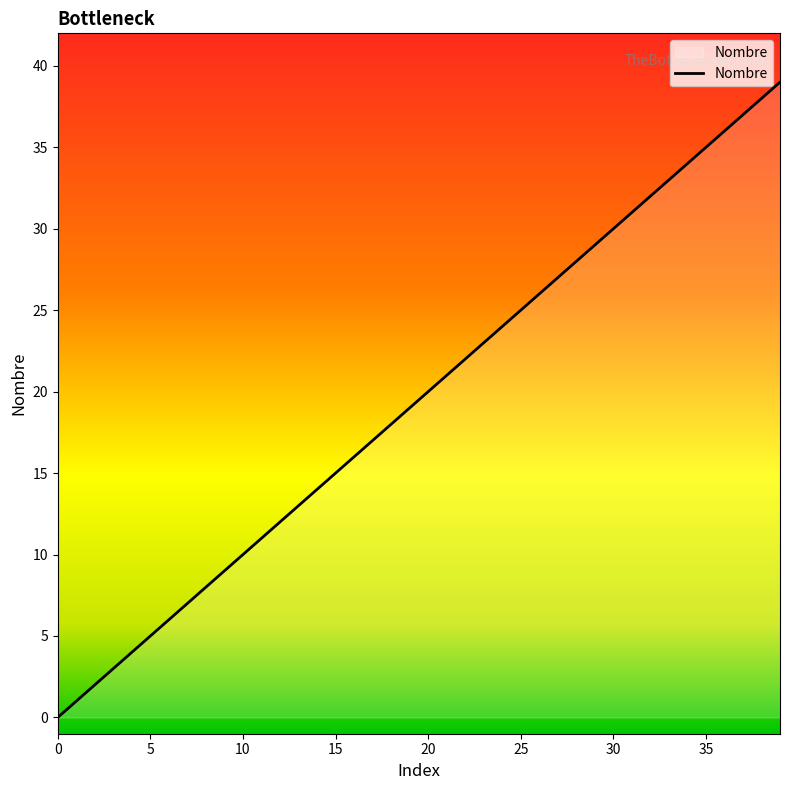

What is the difference between the maximum and minimum values?

39